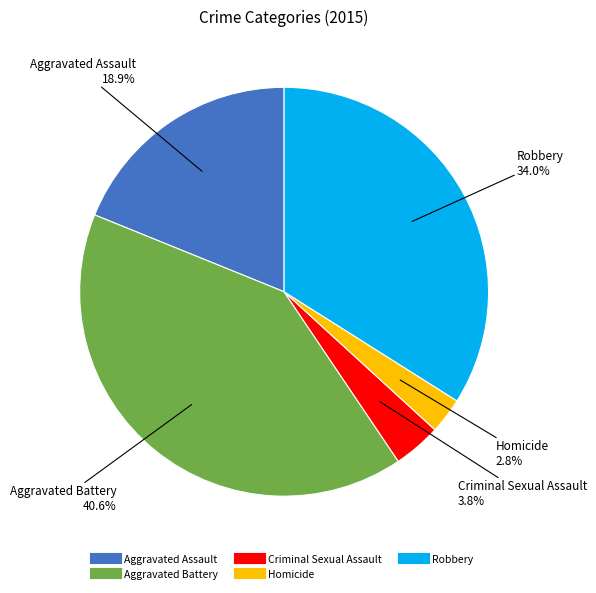

Is there a majority slice in this chart?

No